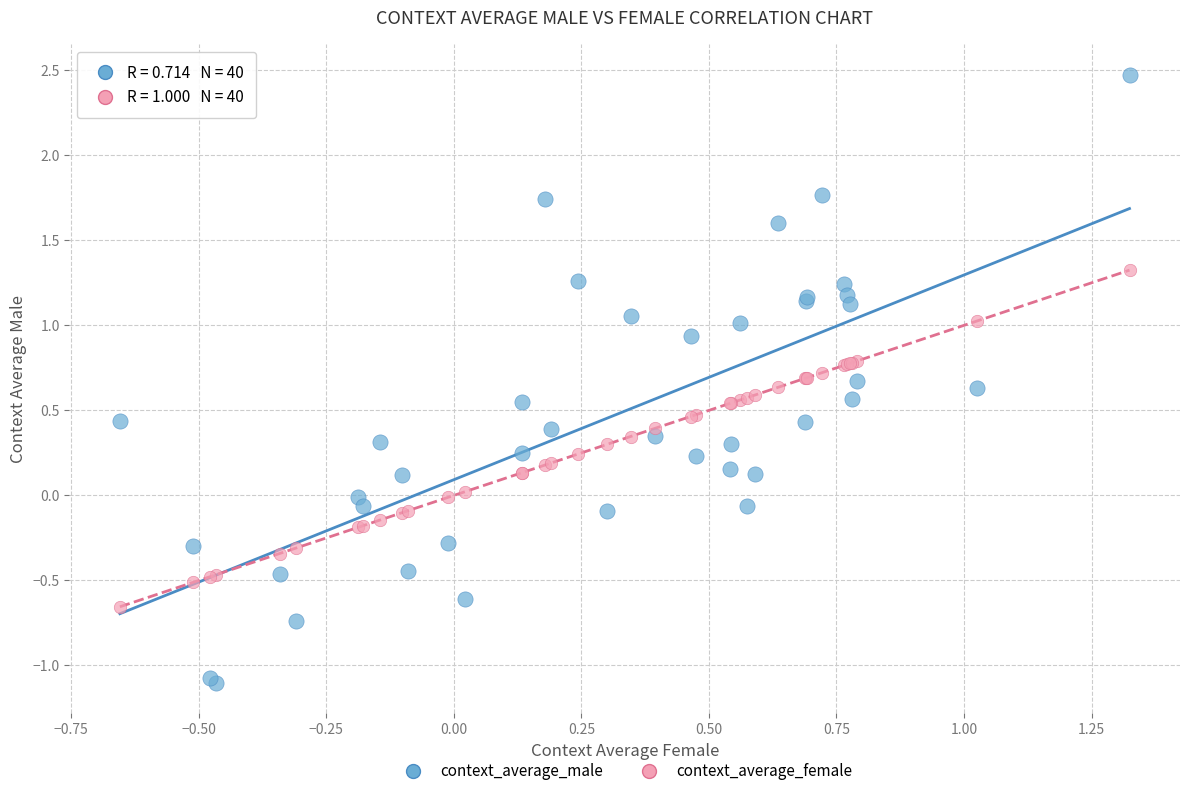

What are all the series names shown in the legend?

context_average_male, context_average_female